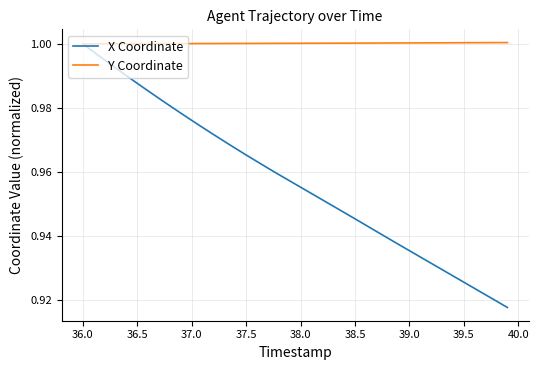

Which series has the largest range (max minus min)?

X Coordinate